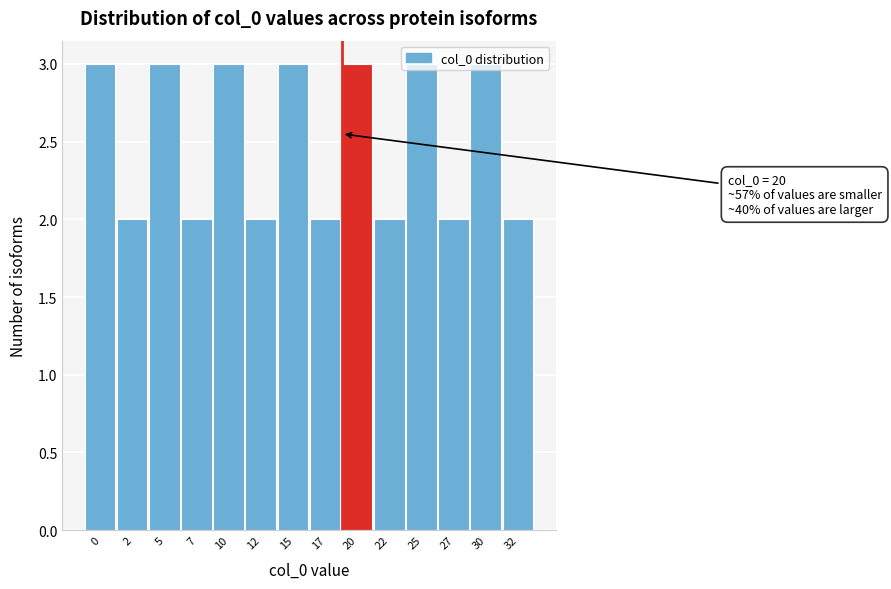

What is the sum of all values?

35